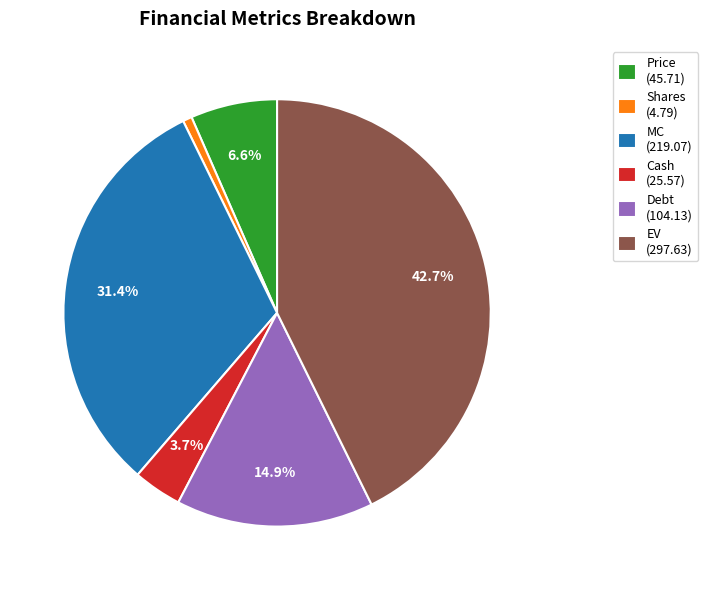

Is it true that Price is 7% of the pie?

True